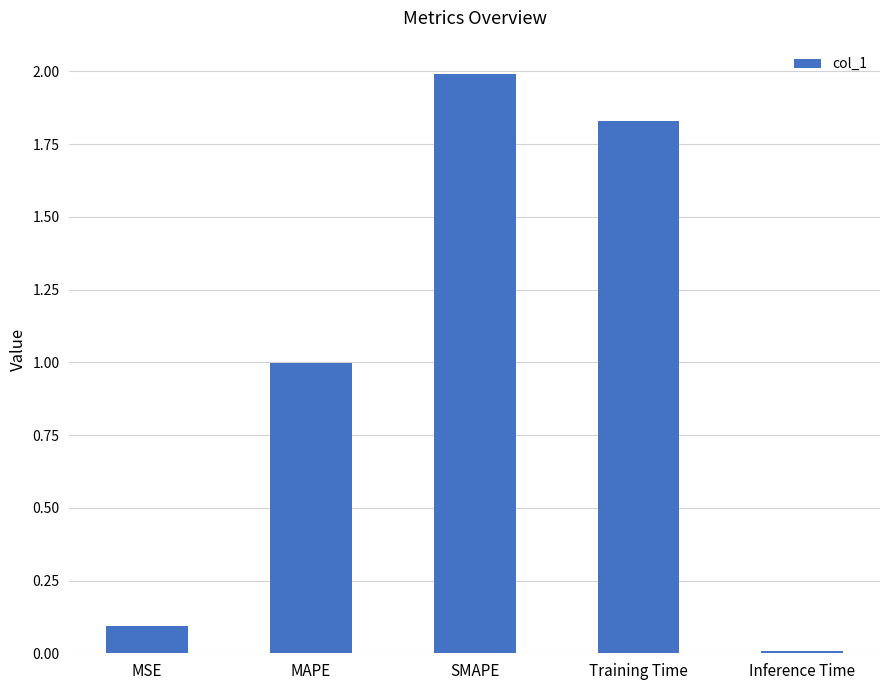

What is the label of the 4th bar from the right?

MAPE